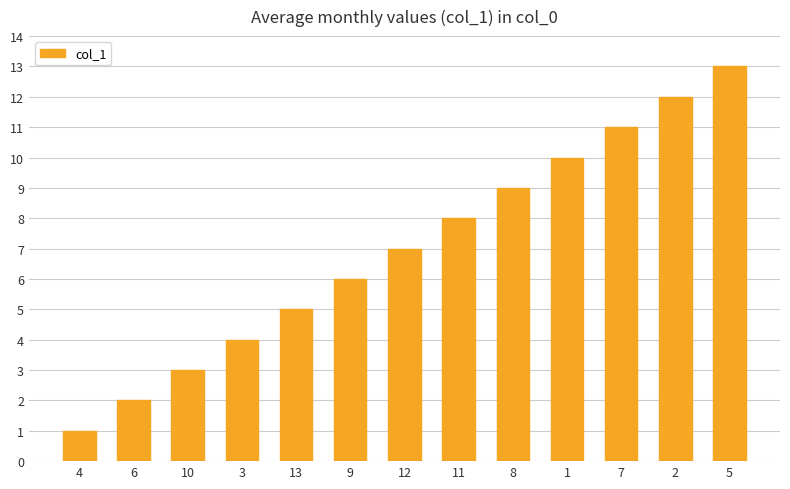

What is the maximum value shown in the chart?

13